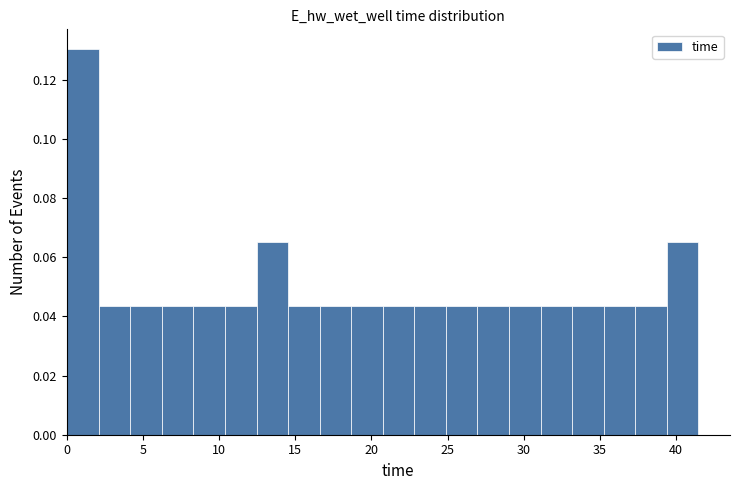

Reading left to right, list every bar in this chart as the range it spans on the x-axis followed by its height. Neither the bar edges nor the heights are printed on the chart, so give them approximately, as read against the axes.

0.0 to 2.0: 0.130
2.0 to 4.0: 0.044
4.0 to 6.0: 0.044
6.0 to 8.5: 0.044
8.5 to 10.5: 0.044
10.5 to 12.5: 0.044
12.5 to 14.5: 0.066
14.5 to 16.5: 0.044
16.5 to 18.5: 0.044
18.5 to 21.0: 0.044
21.0 to 23.0: 0.044
23.0 to 25.0: 0.044
25.0 to 27.0: 0.044
27.0 to 29.0: 0.044
29.0 to 31.0: 0.044
31.0 to 33.0: 0.044
33.0 to 35.5: 0.044
35.5 to 37.5: 0.044
37.5 to 39.5: 0.044
39.5 to 41.5: 0.066